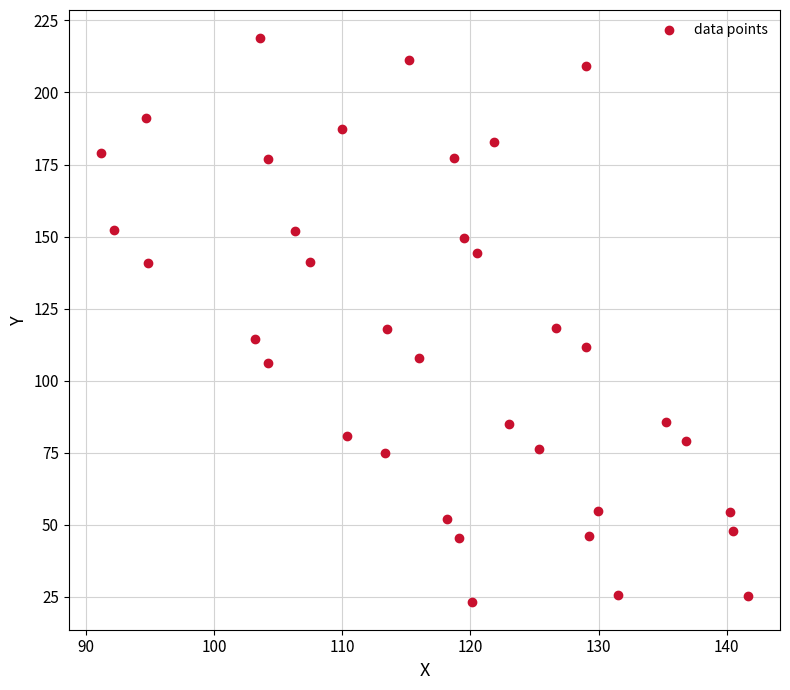

What is the range of Y values (max minus min)?

195.6